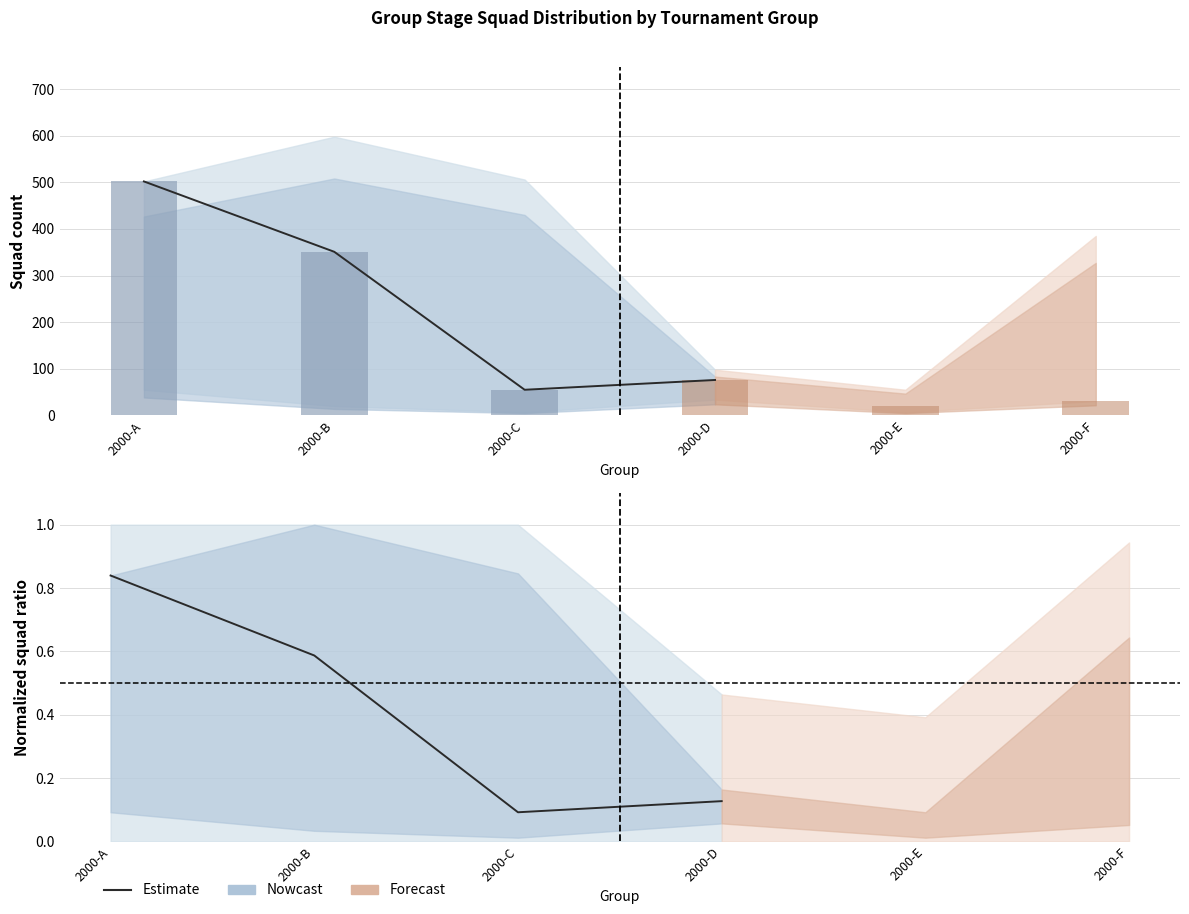

What is the difference between the maximum and minimum values?

0.7